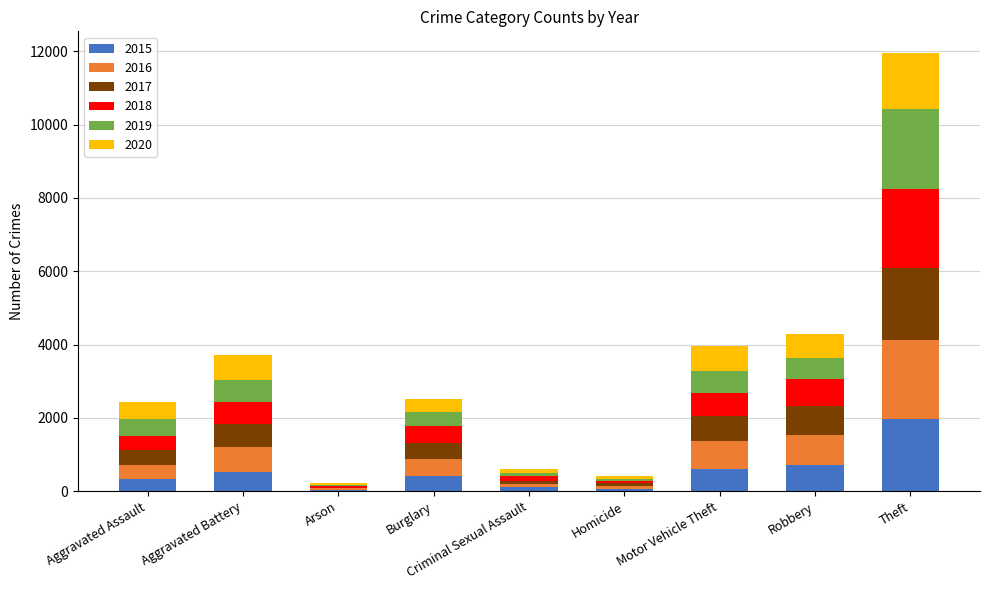

At which label does 2015 reach its peak?

Theft